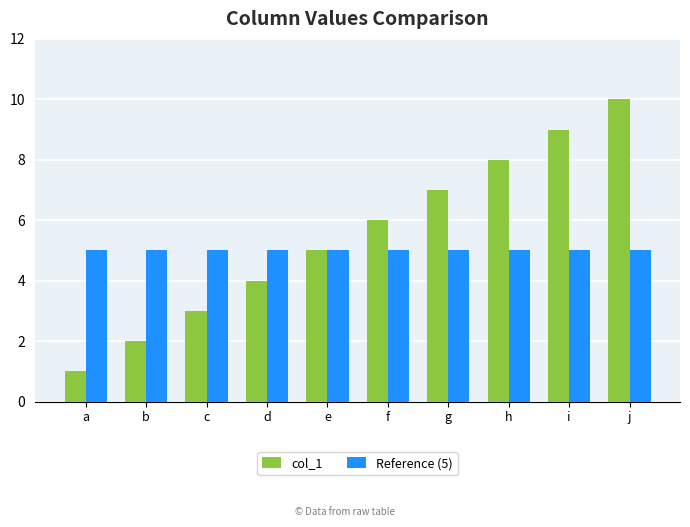

What is the sum of all col_1 values?

55